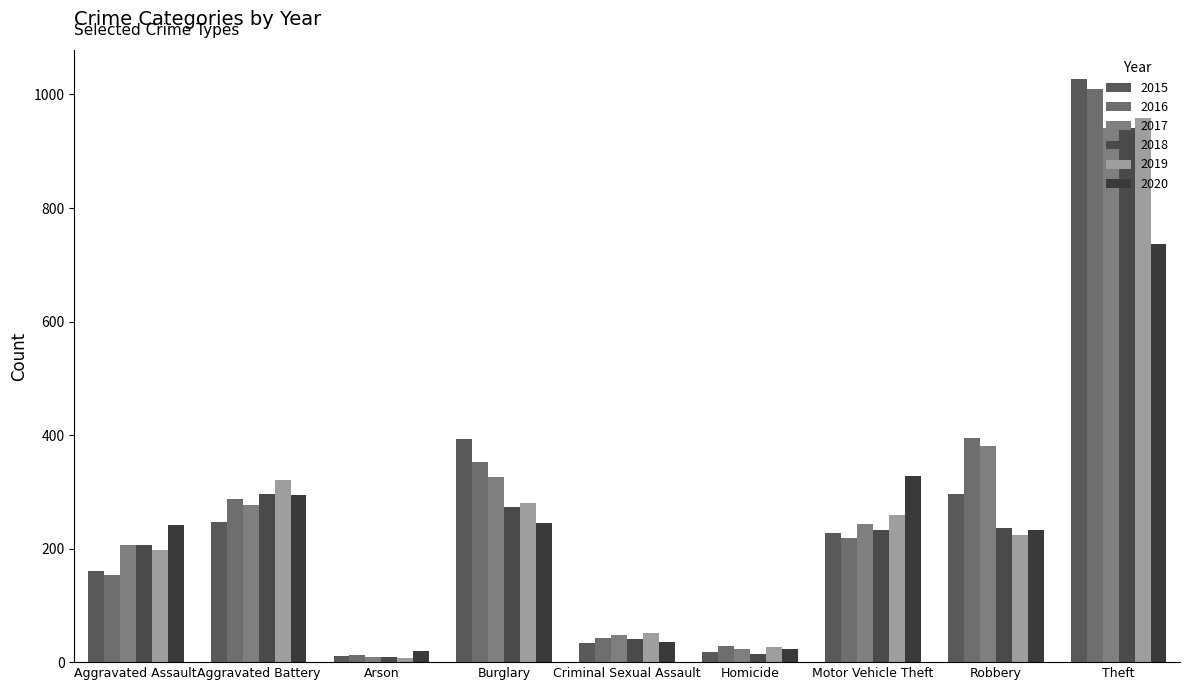

The 2017 series shows 47 at Criminal Sexual Assault. True or false?

True